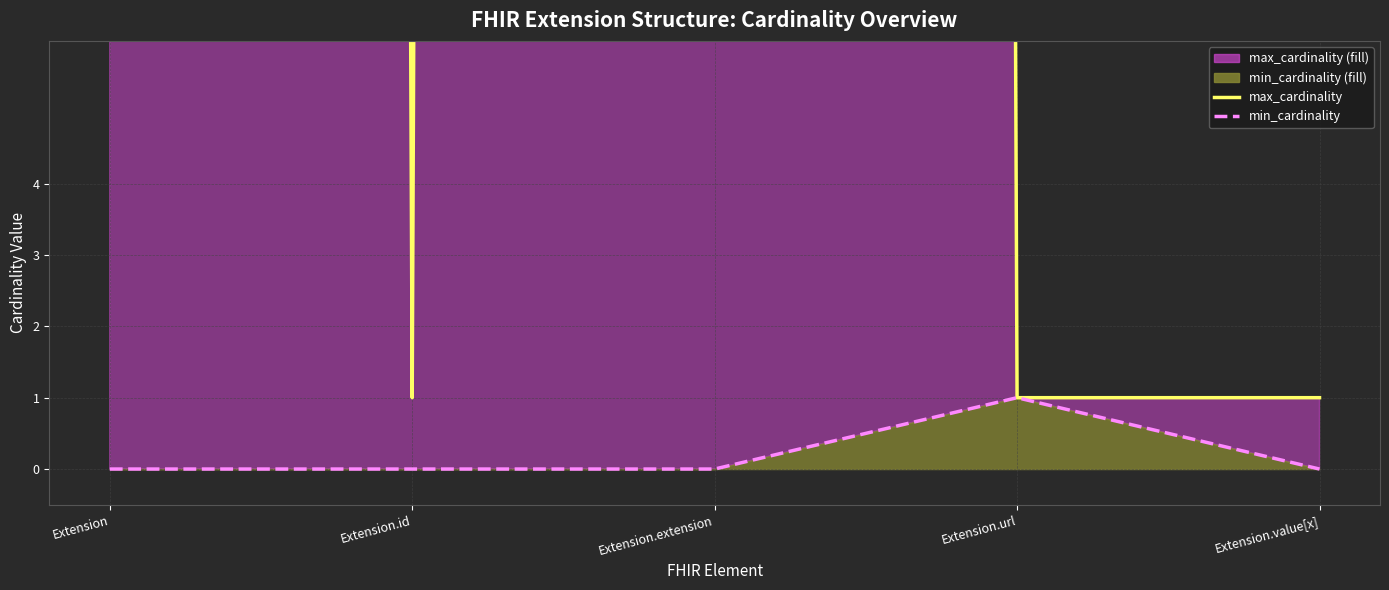

List the labels in order of max_cardinality_line value, largest first.

Extension, Extension.extension, Extension.id, Extension.url, Extension.value[x]